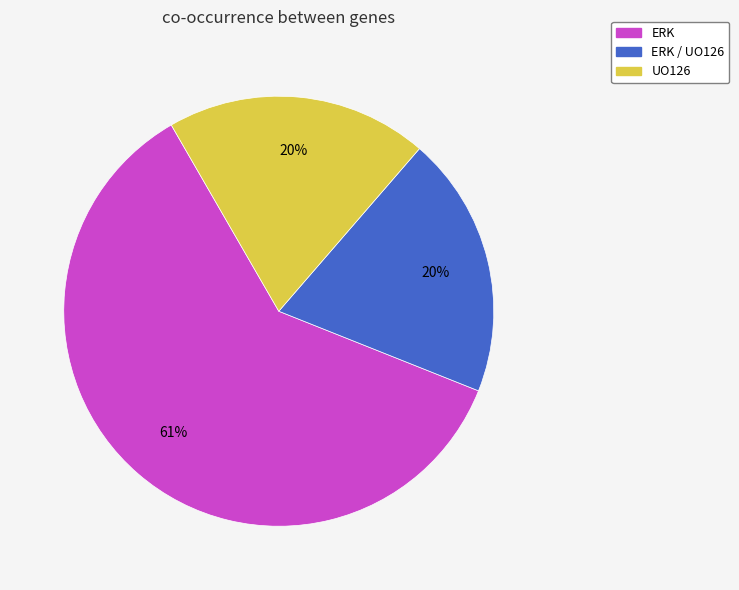

To the nearest percent, what is the difference between the largest and smallest slice percentages?

41%